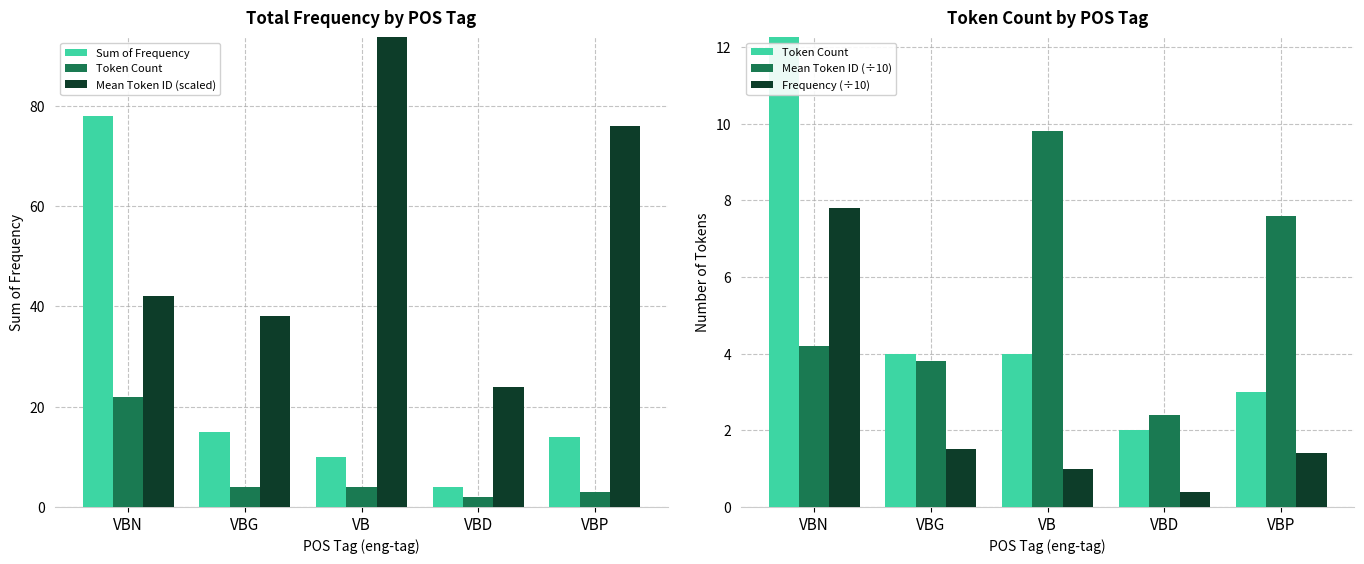

Are the bars grouped side by side (vs. stacked)?

Yes